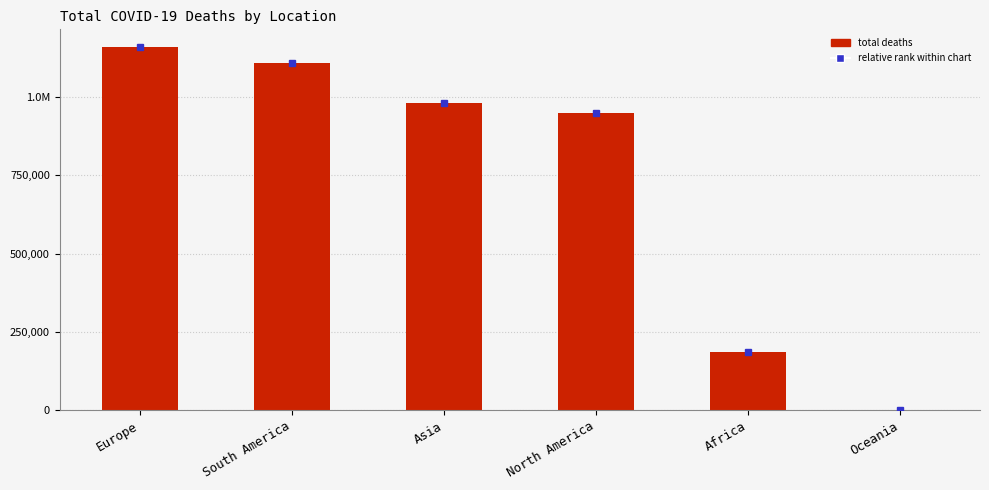

List the labels in order of value, largest first.

Europe, South America, Asia, North America, Africa, Oceania